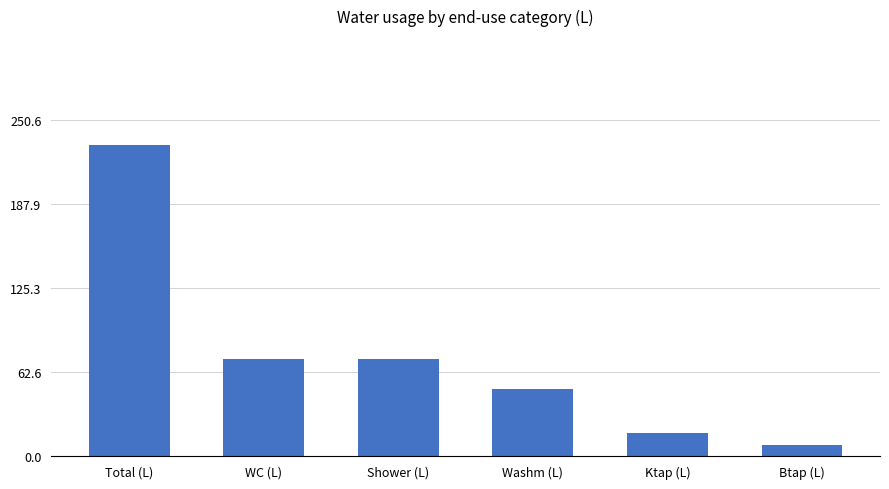

How many data points are less than 72?

3